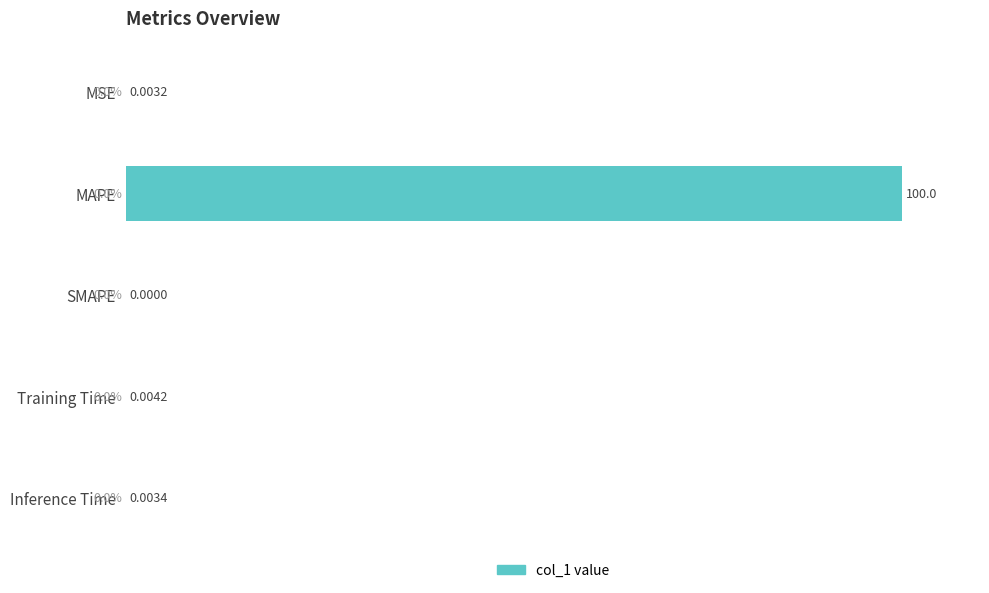

Which label corresponds to the largest value in the chart?

MAPE